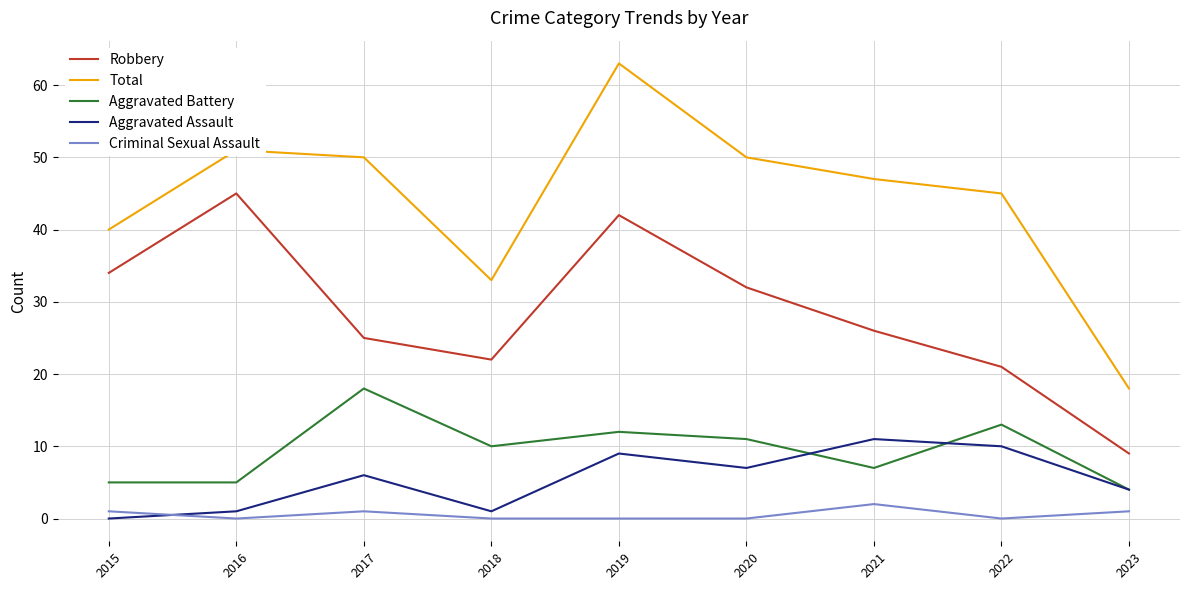

At which category does Aggravated Assault reach its first local peak?

2017